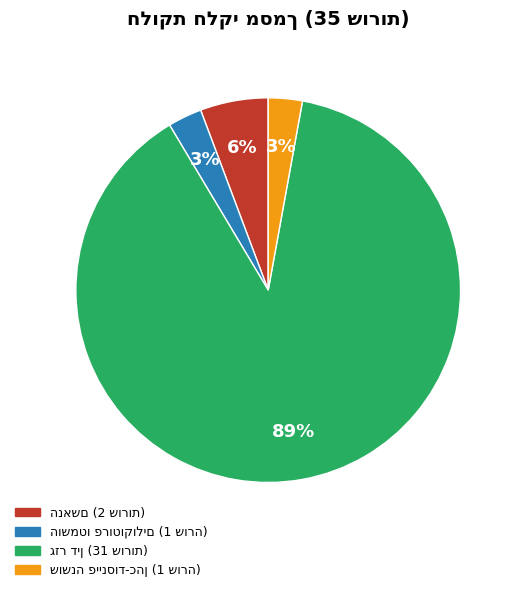

To the nearest percent, what is the average slice percentage?

25%